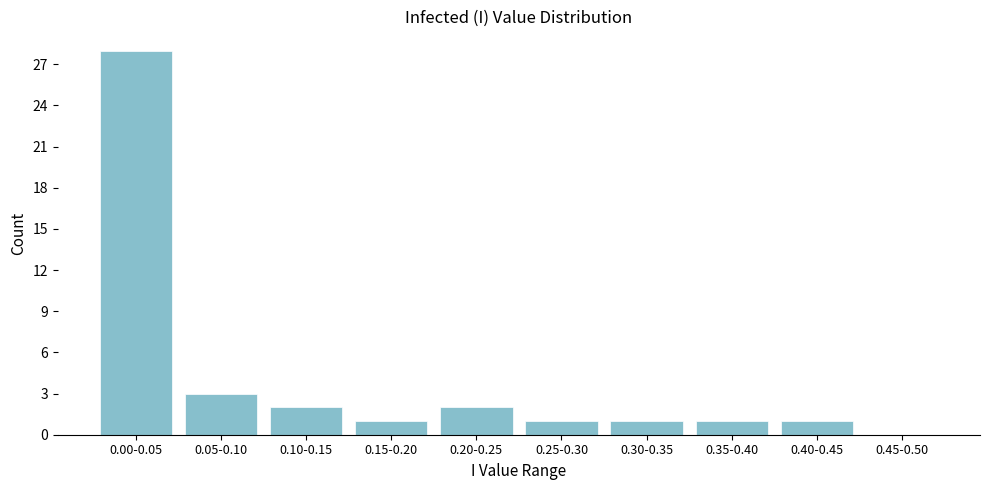

Reading left to right, what are all the values shown in this chart?

0.00-0.05=28	0.05-0.10=3	0.10-0.15=2	0.15-0.20=1	0.20-0.25=2	0.25-0.30=1	0.30-0.35=1	0.35-0.40=1	0.40-0.45=1	0.45-0.50=0